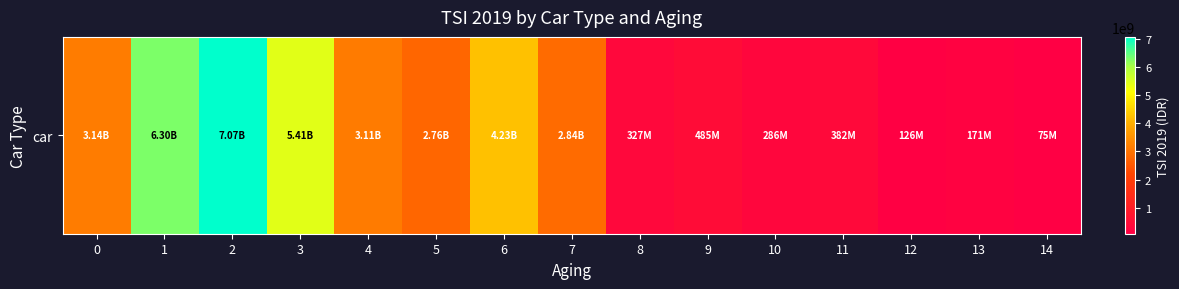

What is the sum of all values?

36726190000